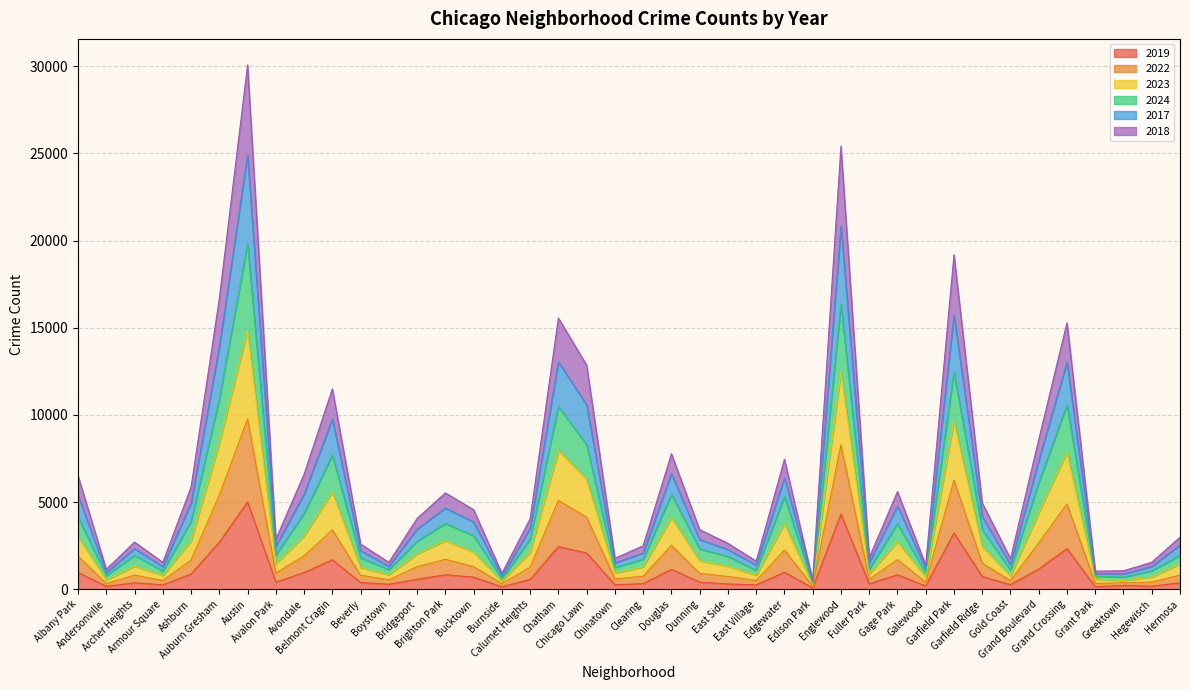

True or false: 2018 has a value of 591 at Chinatown.

True